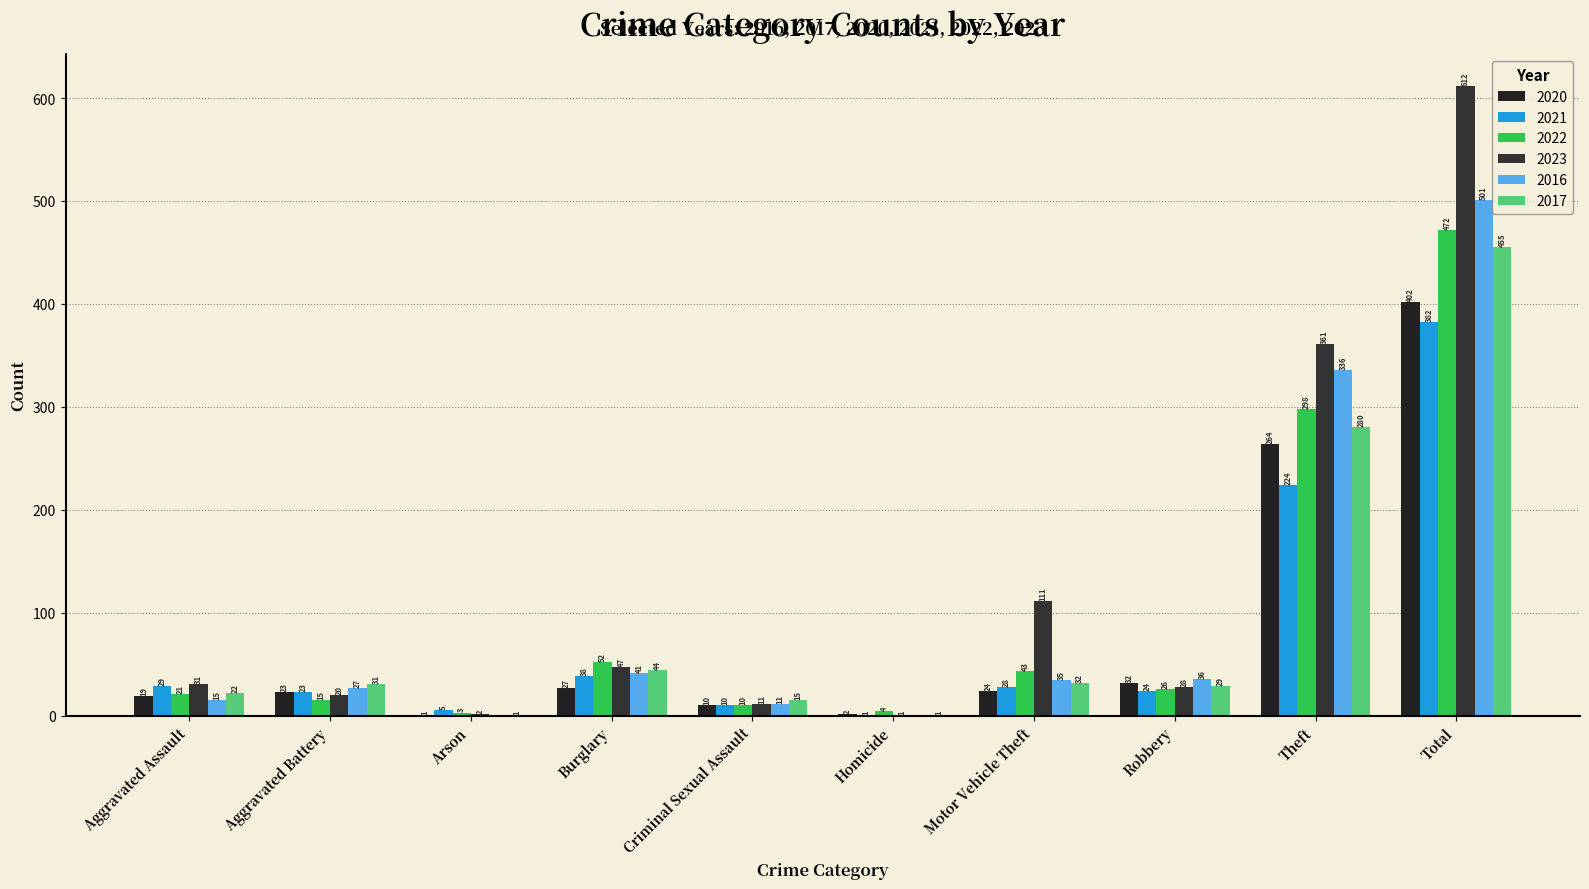

What is the sum of the 2023 values at Theft and Burglary?

408